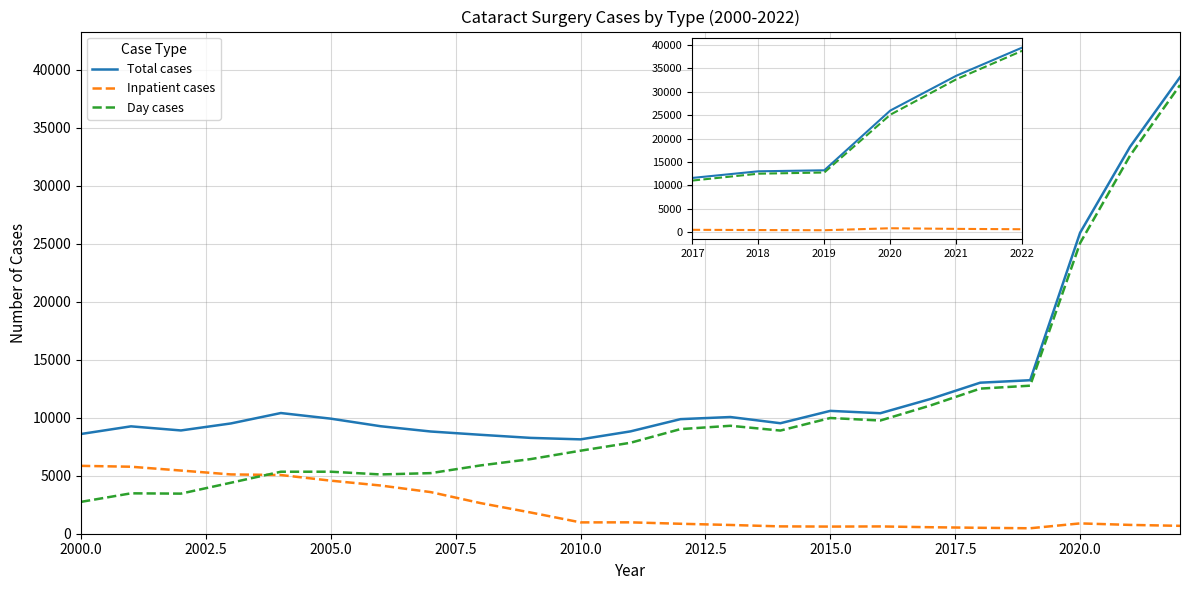

Rank the series by their maximum value, from lowest to highest.

Inpatient cases, Day cases, Total cases